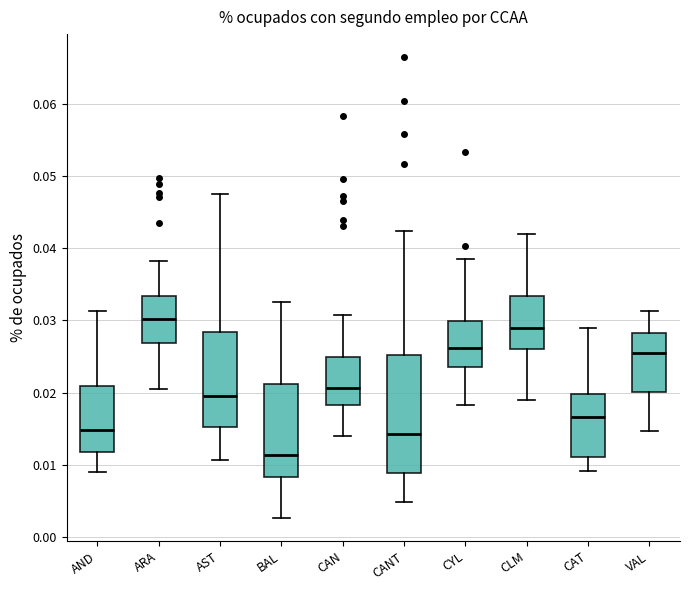

Comparing the boxes themselves (not the whiskers), which one is the tallest?

CANT